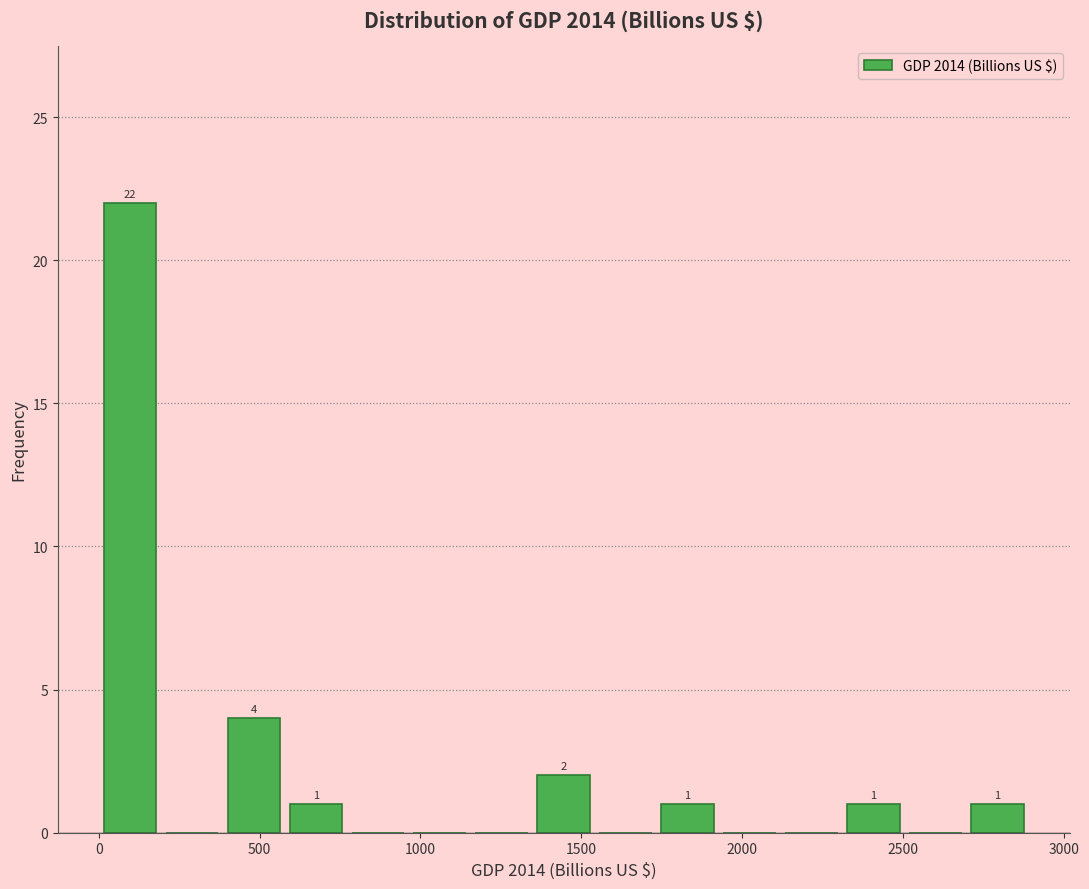

Read against the x-axis, roughly where is the centre of the tallest bar?

100